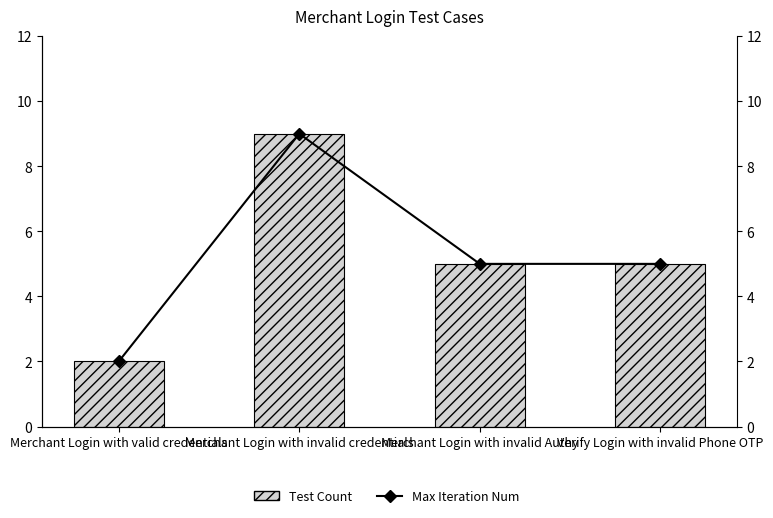

Reading right to left, transcribe all the data shown in this chart.

Test Count: 5	5	9	2
Max Iteration Num: 5	5	9	2